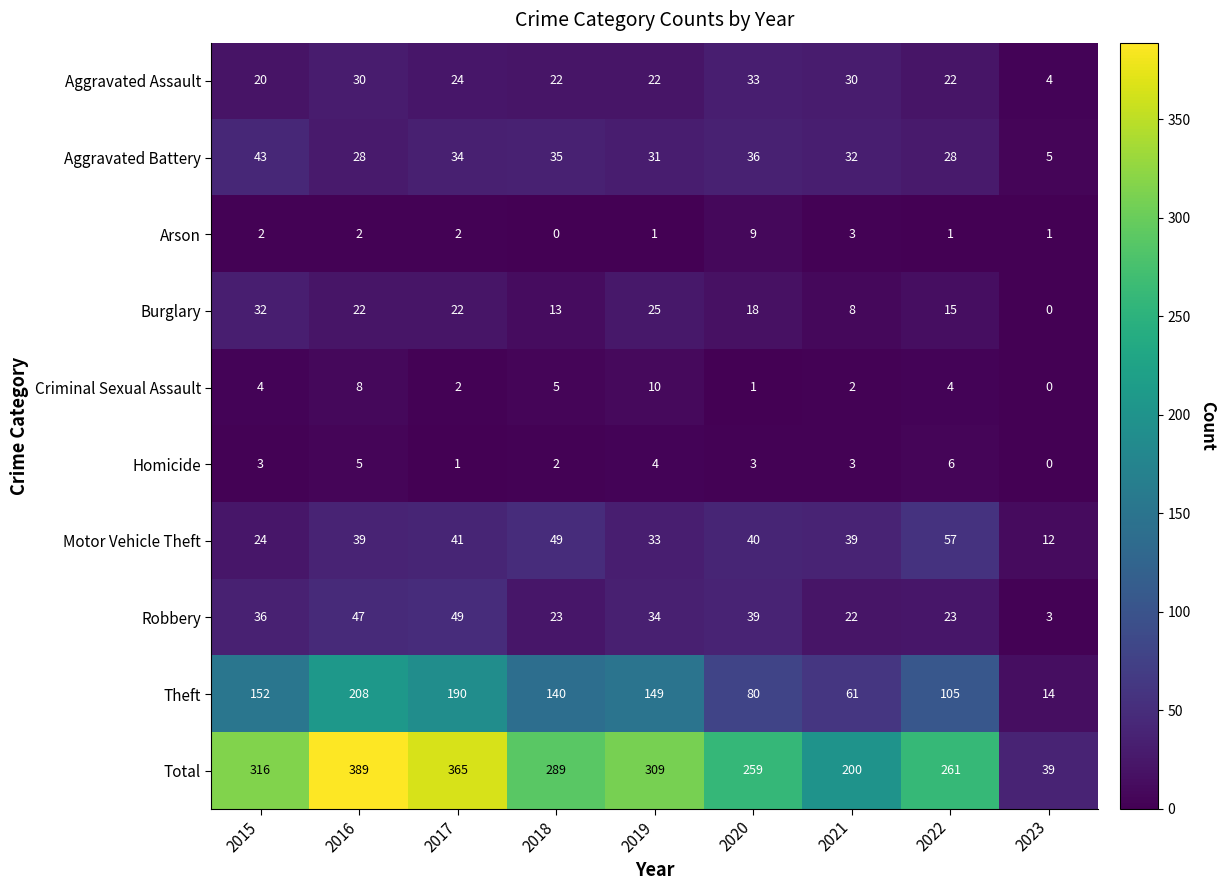

What is the maximum value shown in the chart?

389